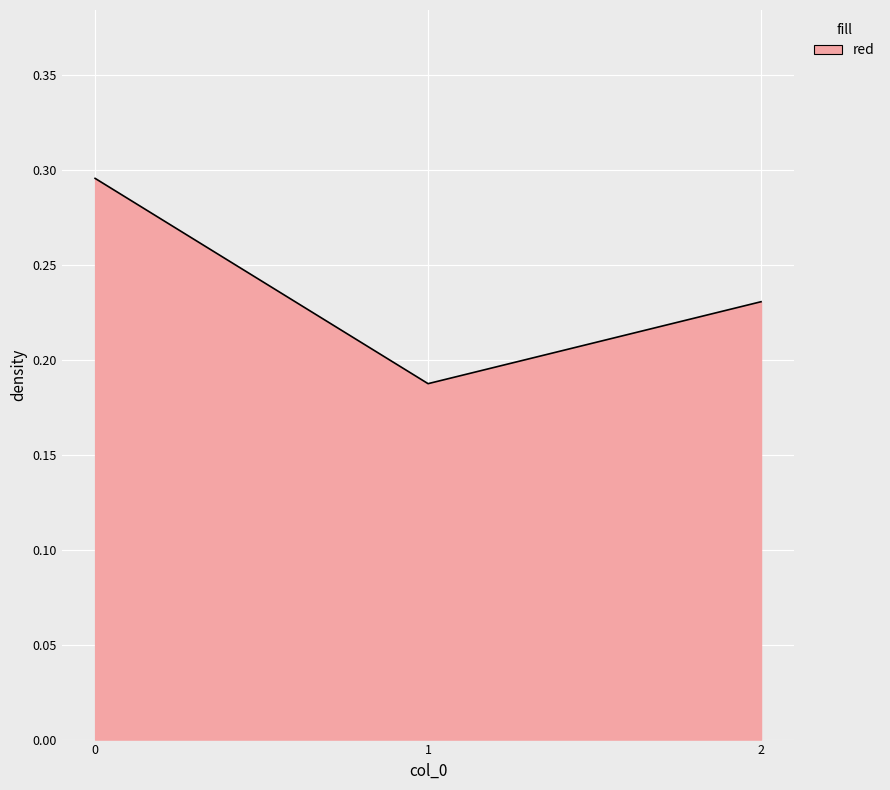

Count the values in the range 0 to 1.

3